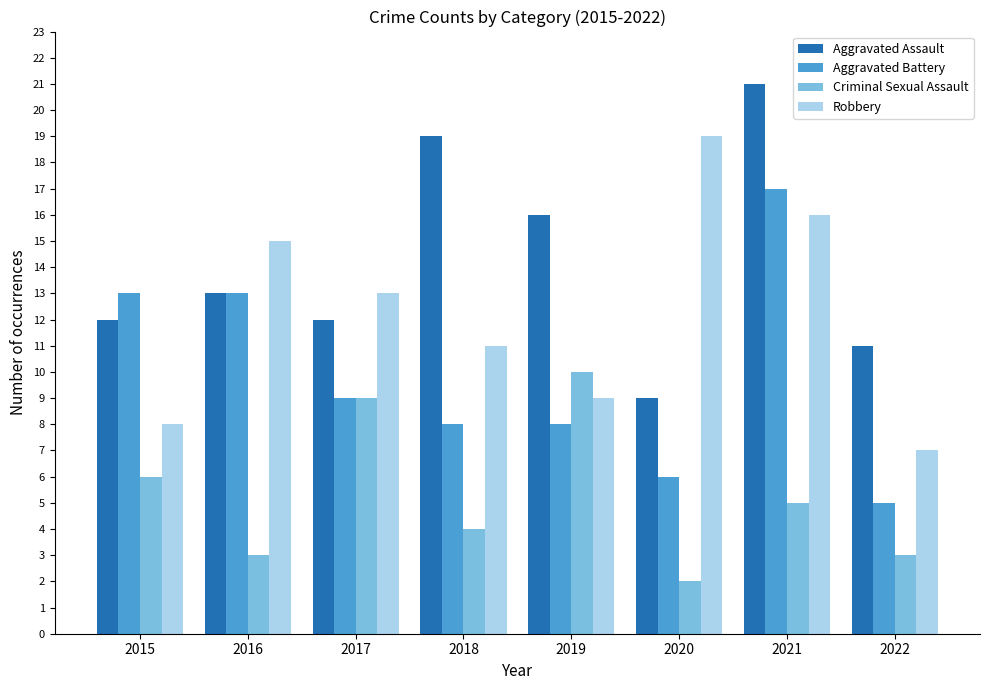

Reading left to right, what are all the values shown in this chart?

Aggravated Assault: 12	13	12	19	16	9	21	11
Aggravated Battery: 13	13	9	8	8	6	17	5
Criminal Sexual Assault: 6	3	9	4	10	2	5	3
Robbery: 8	15	13	11	9	19	16	7